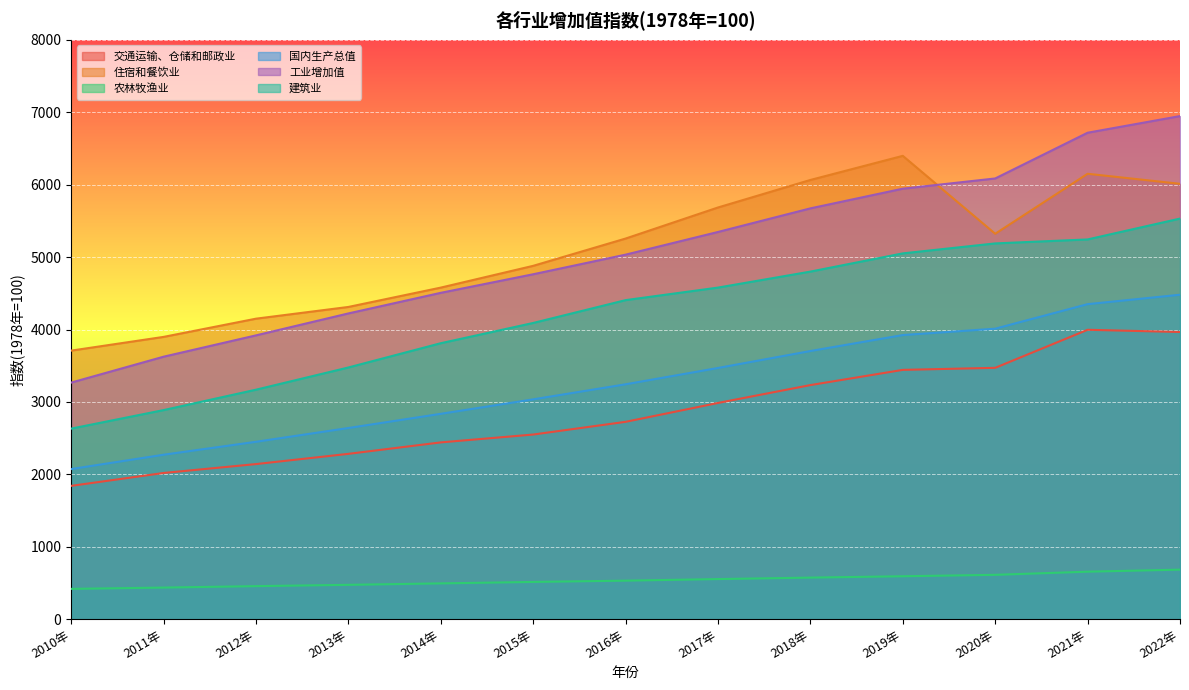

How many lines are shown in the chart?

6